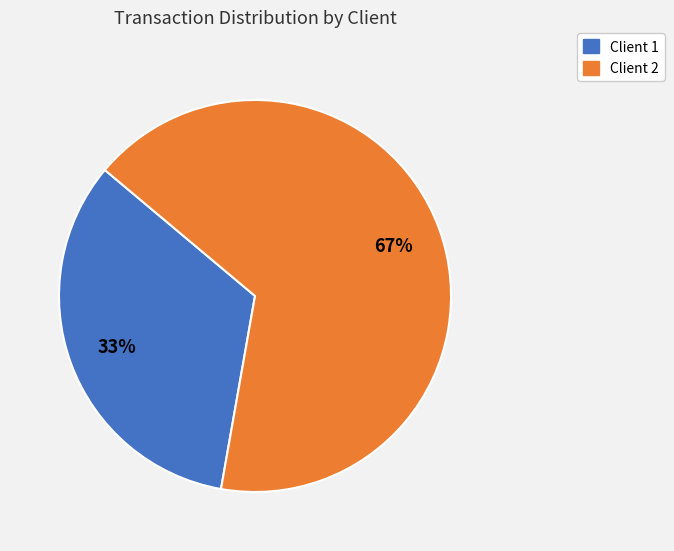

To the nearest percent, what is the combined percentage of Client 1 and Client 2?

100%